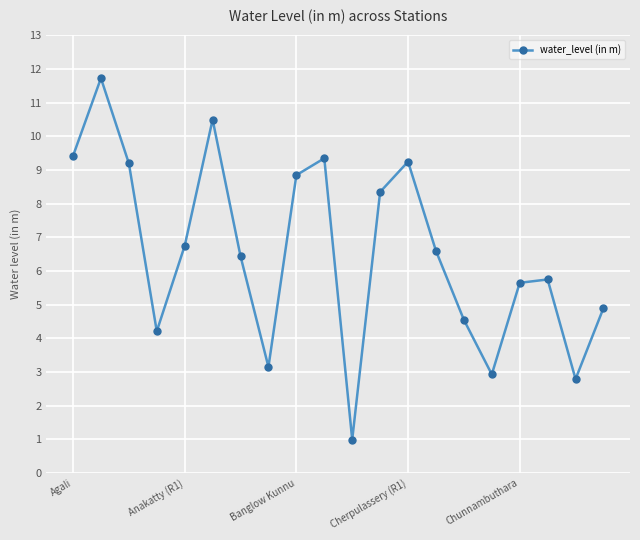

What is the difference between the maximum and minimum values?

10.7